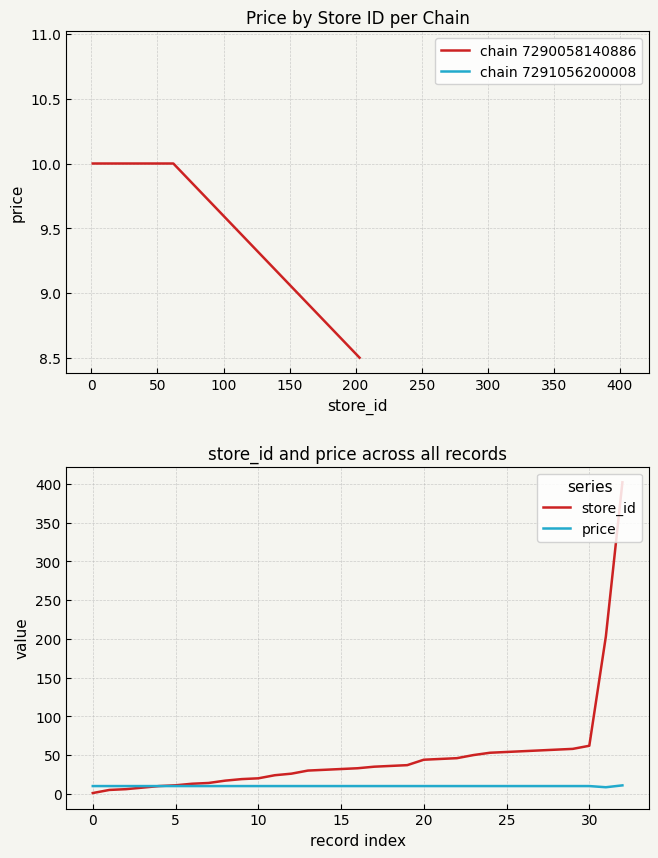

What is the approximate value of price at 30?

10.0